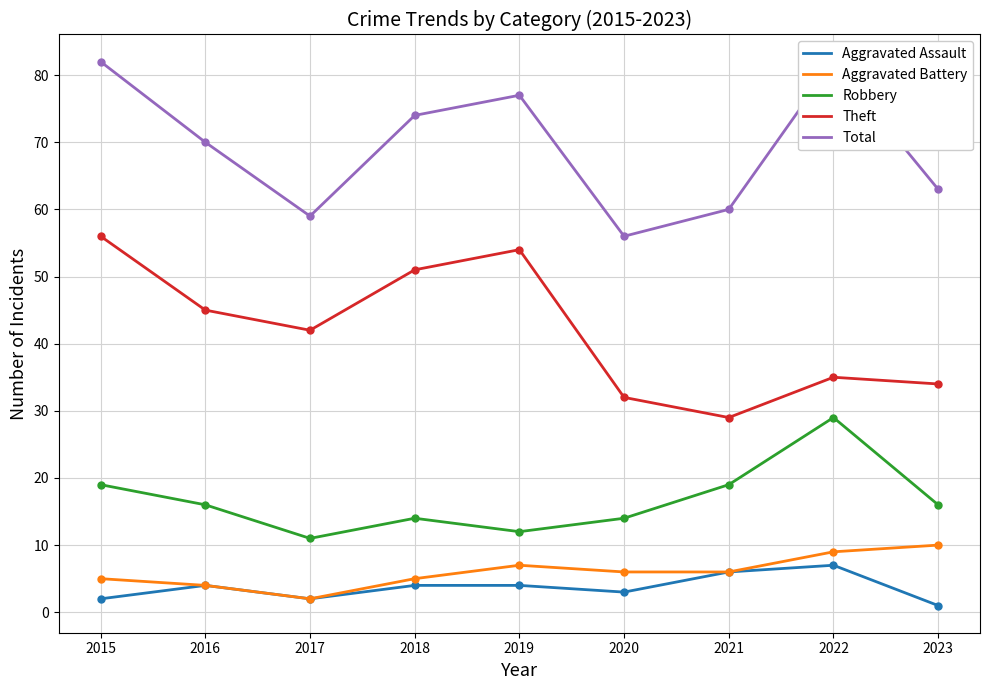

What is the difference between the Aggravated Assault values at 2021 and 2017?

4